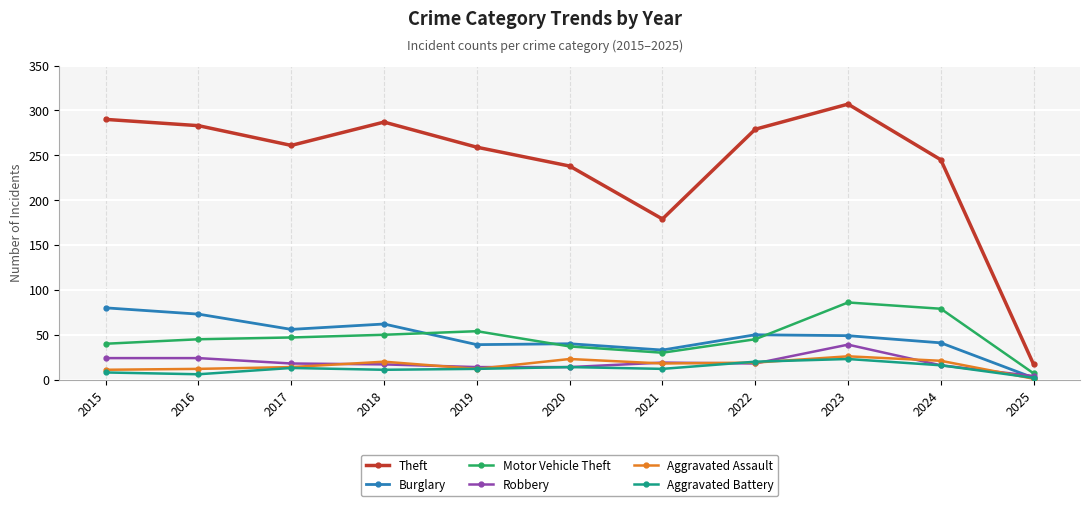

Where does the Theft series first go above 261?

2015